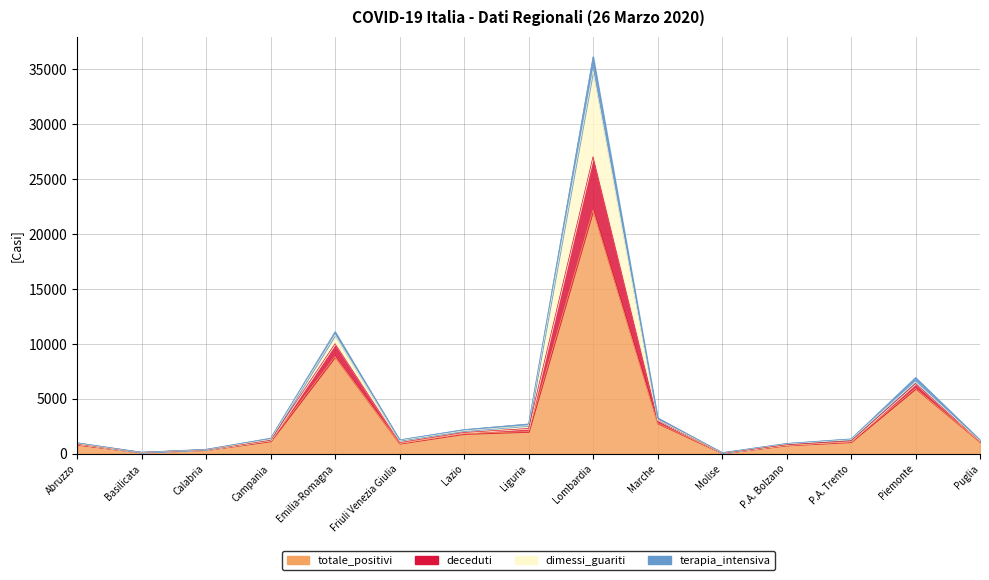

What is the difference between the second highest and minimum values in the deceduti series?

10713